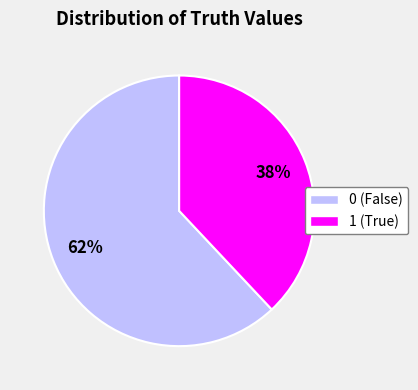

Is there any slice that represents more than half of the pie?

Yes